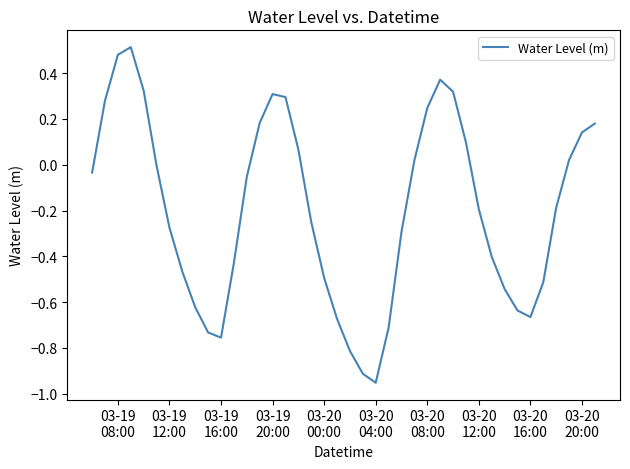

What is the difference between the maximum and minimum values?

1.5